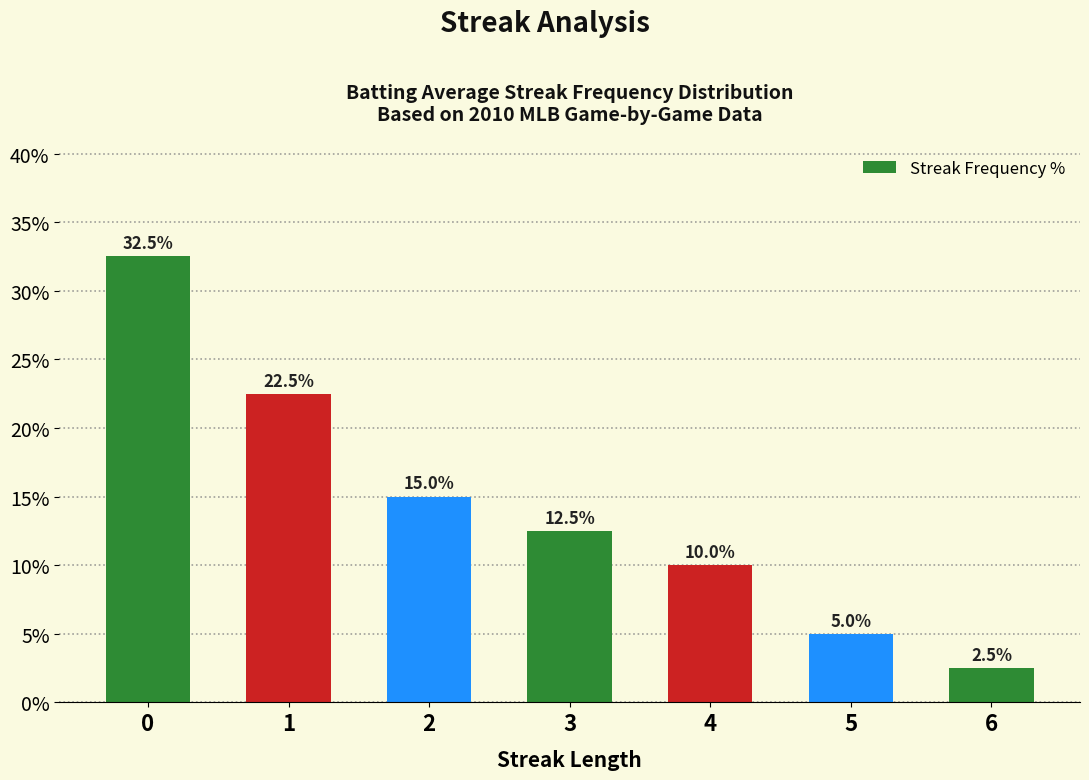

The value at 5 is 5.0. True or false?

True